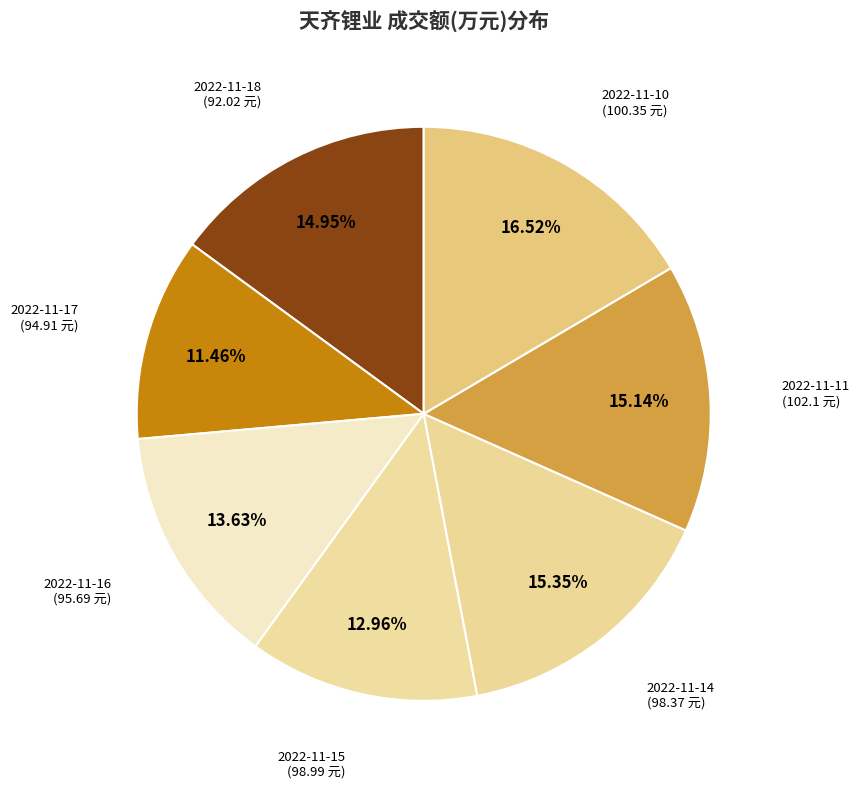

Count the number of slices in the pie.

7